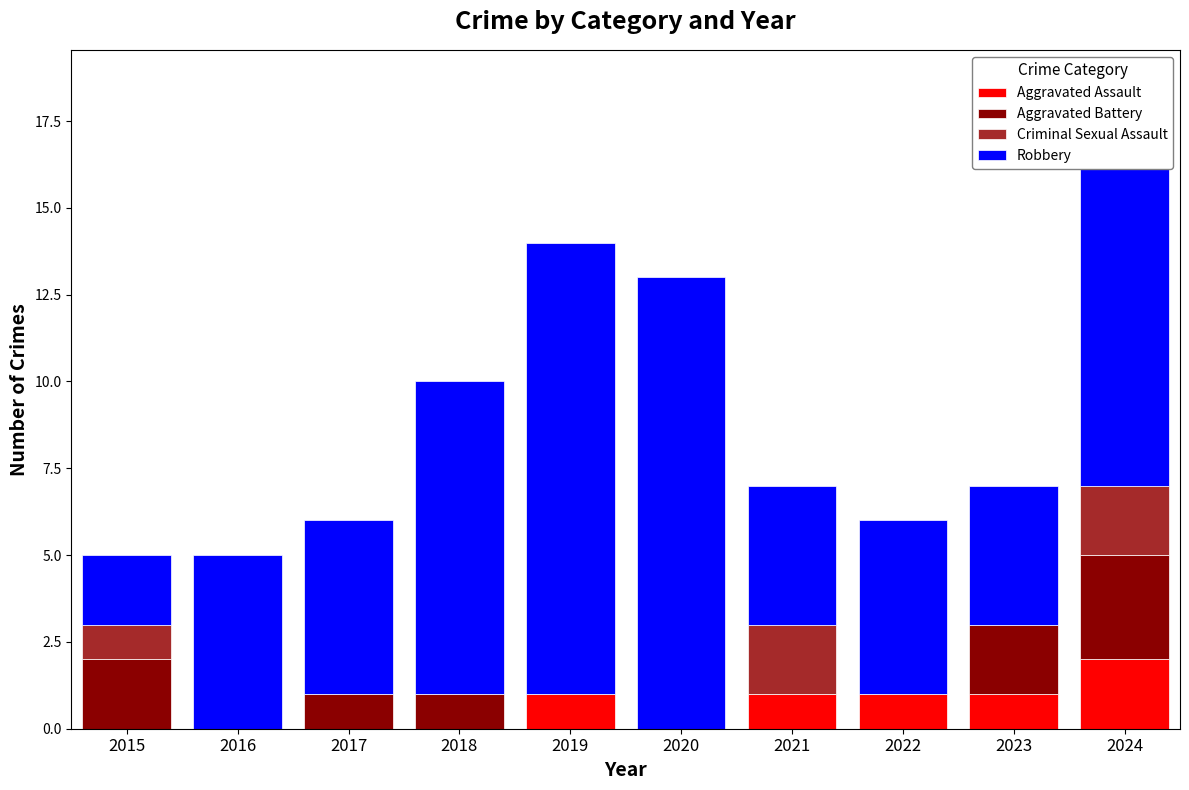

Which category has the highest value in the Aggravated Assault series?

2024